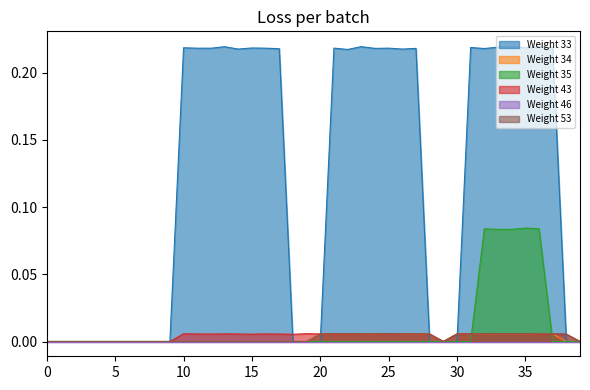

The value of Weight 43 at 19 is 0.0. True or false?

False